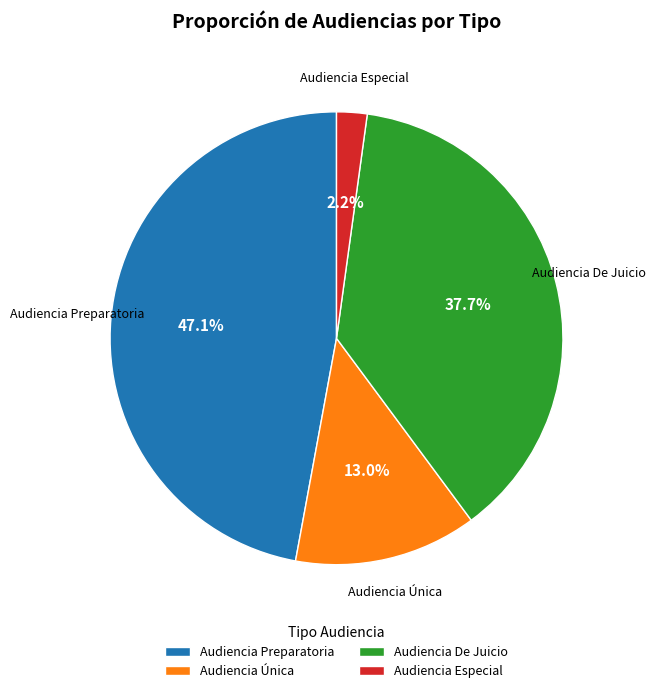

What is the smallest slice in the pie chart?

Audiencia Especial